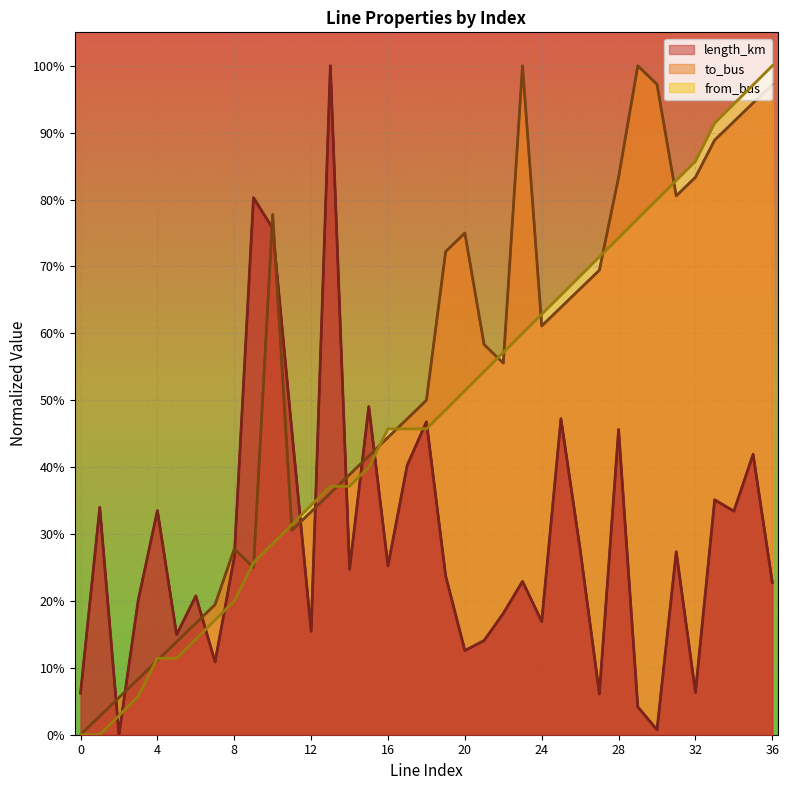

Between which two adjacent categories do from_bus and length_km first intersect?

1 and 2